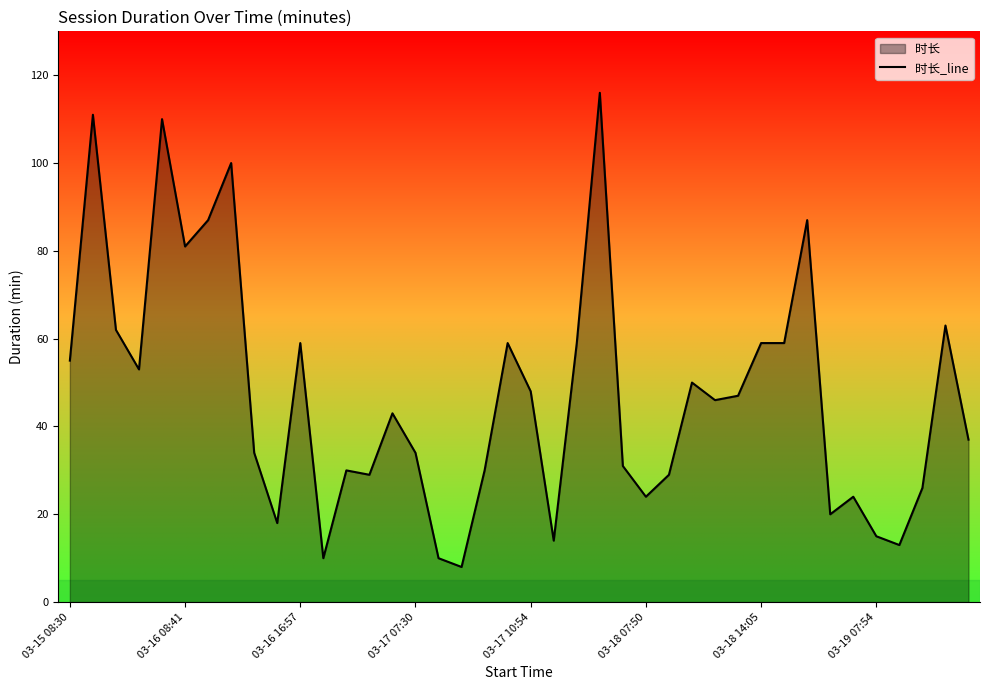

How many categories are shown in the chart?

40